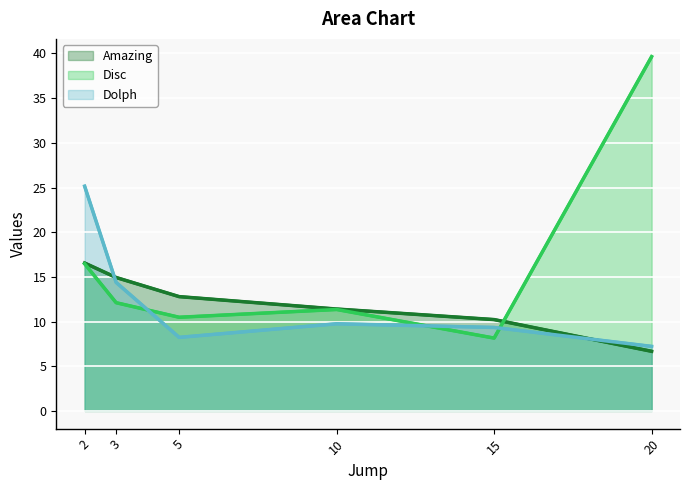

Where is the first local maximum for Disc?

10